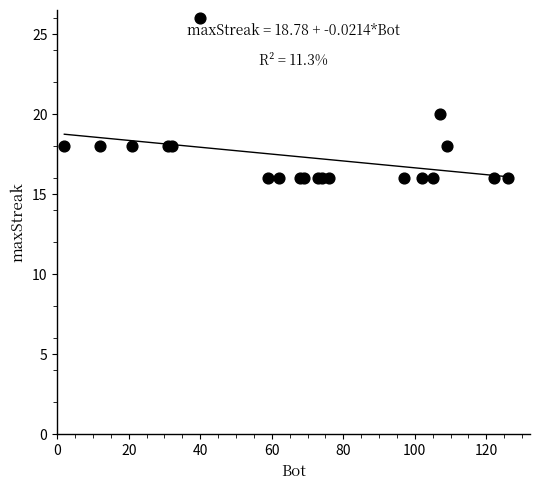

What Y value in the scatter plot is closest to 21?

20